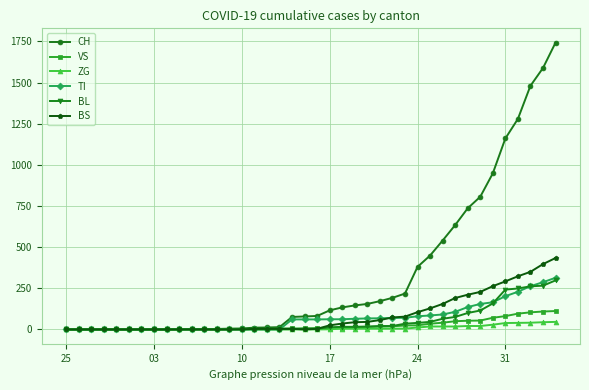

Which series has the largest total across all categories?

CH